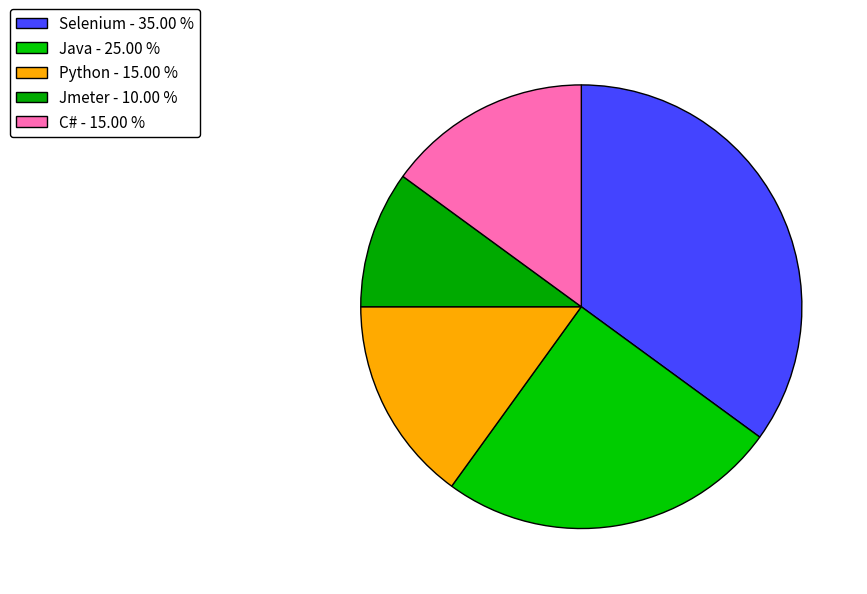

Is Java the majority of the pie?

No